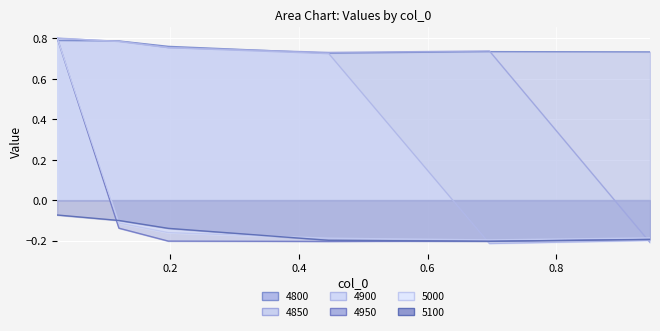

Reading right to left, list all the values displayed in this chart.

4800: 0.9452054794520548=0.7	0.6958904109589041=0.7	0.4465753424657534=0.7	0.1972602739726027=0.8	0.1205479452054795=0.8	0.02465753424657534=0.8
4850: 0.9452054794520548=-0.2	0.6958904109589041=0.7	0.4465753424657534=0.7	0.1972602739726027=0.8	0.1205479452054795=0.8	0.02465753424657534=0.8
4900: 0.9452054794520548=-0.2	0.6958904109589041=-0.2	0.4465753424657534=0.7	0.1972602739726027=0.8	0.1205479452054795=0.8	0.02465753424657534=0.8
4950: 0.9452054794520548=-0.2	0.6958904109589041=-0.2	0.4465753424657534=-0.2	0.1972602739726027=-0.2	0.1205479452054795=-0.1	0.02465753424657534=0.8
5000: 0.9452054794520548=-0.2	0.6958904109589041=-0.2	0.4465753424657534=-0.2	0.1972602739726027=-0.2	0.1205479452054795=-0.1	0.02465753424657534=0.8
5100: 0.9452054794520548=-0.2	0.6958904109589041=-0.2	0.4465753424657534=-0.2	0.1972602739726027=-0.1	0.1205479452054795=-0.1	0.02465753424657534=-0.1